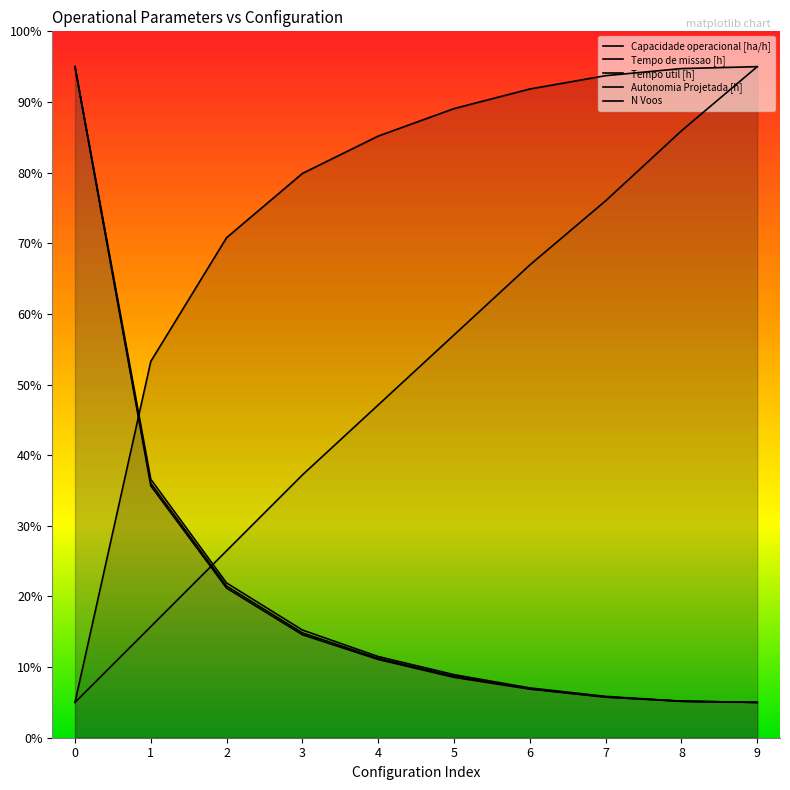

Is it true that Tempo util [h] equals 1.6 at 7?

False